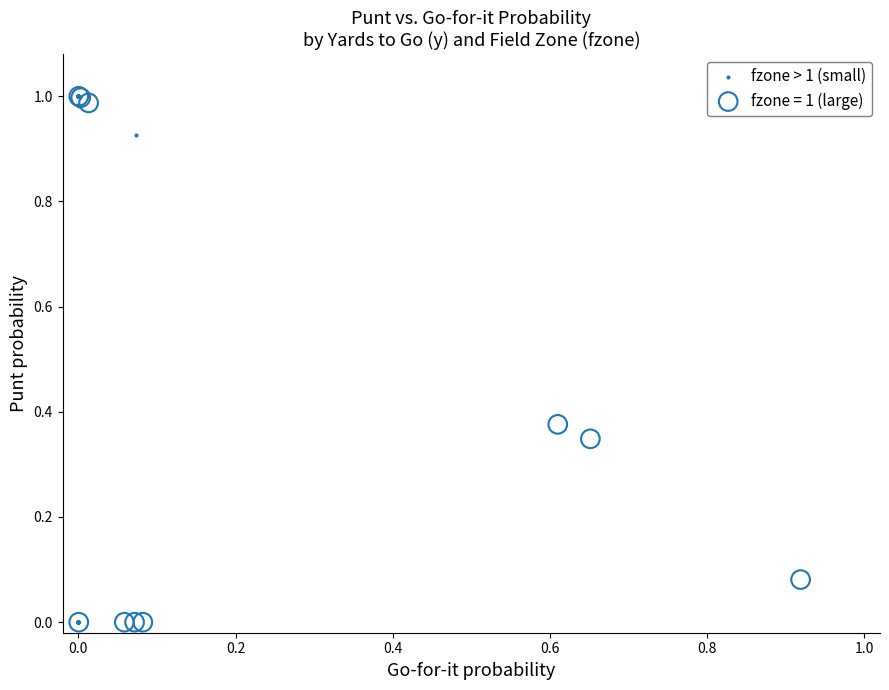

What are all the series names shown in the legend?

fzone > 1 (small), fzone = 1 (large)